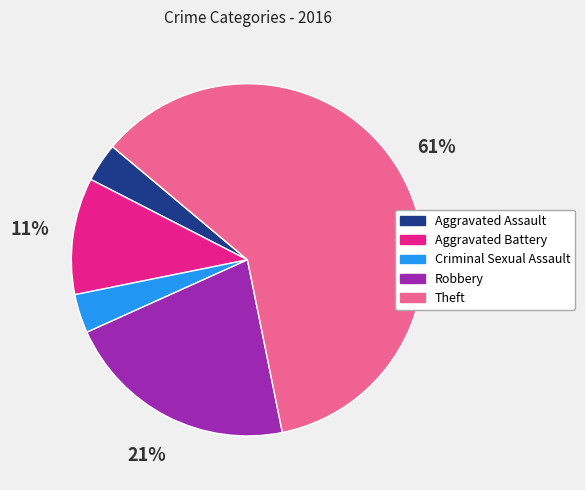

To the nearest percent, what percentage of the pie is Aggravated Battery?

11%